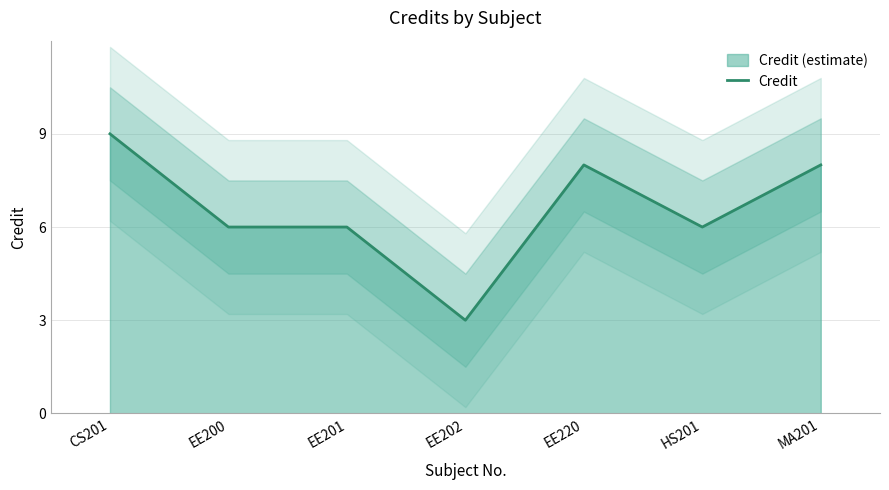

What is the change in value from EE200 to EE220?

+2